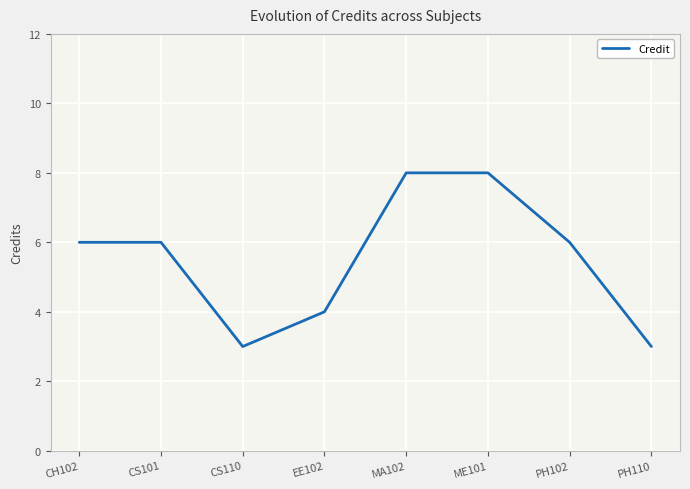

What position from the left is MA102?

5